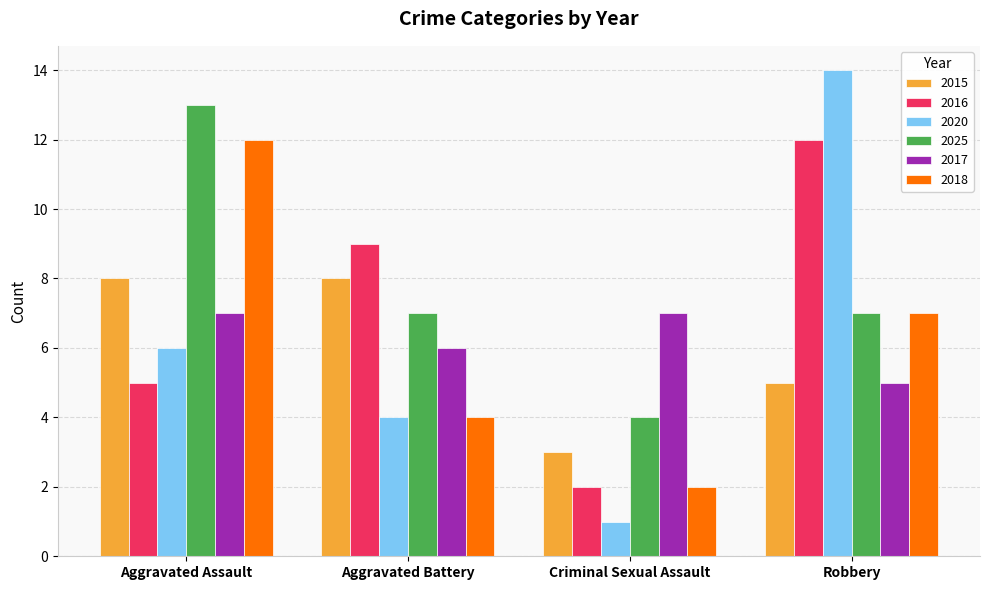

Which series has the largest total across all categories?

2025